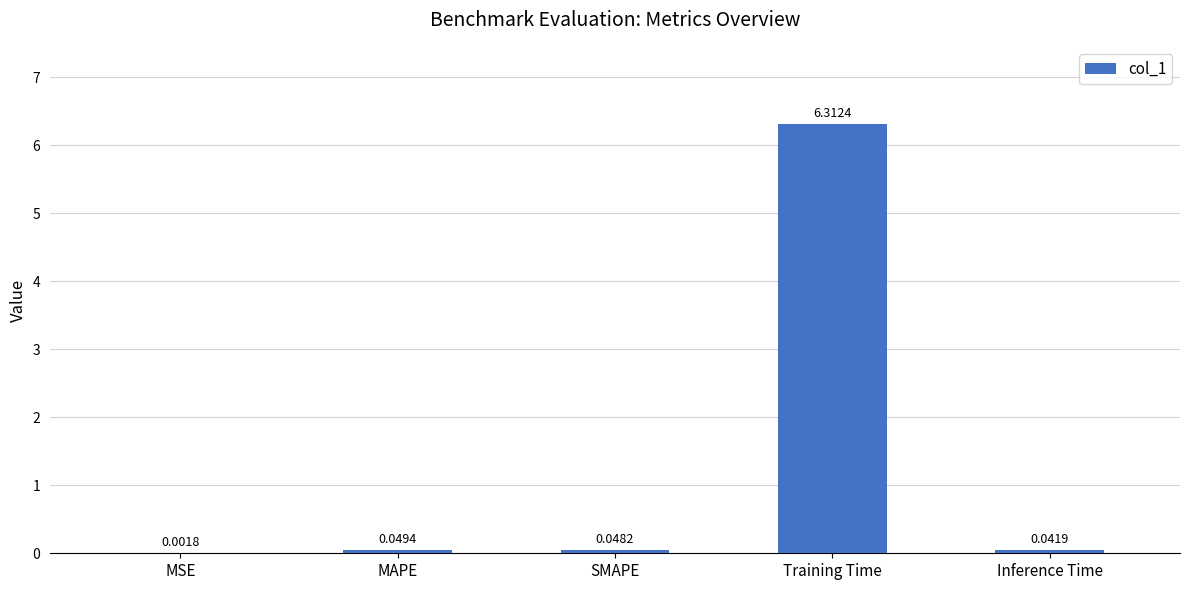

Which category has the highest value across all series?

Training Time